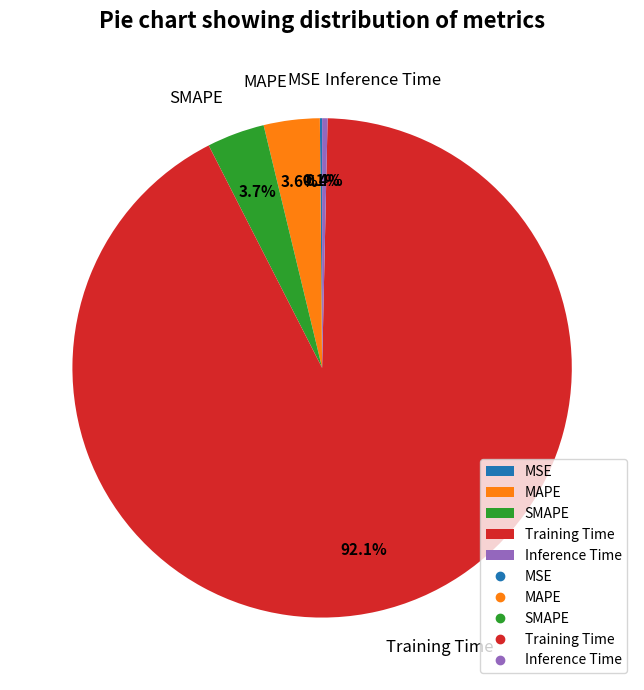

Is there any slice that represents more than half of the pie?

Yes